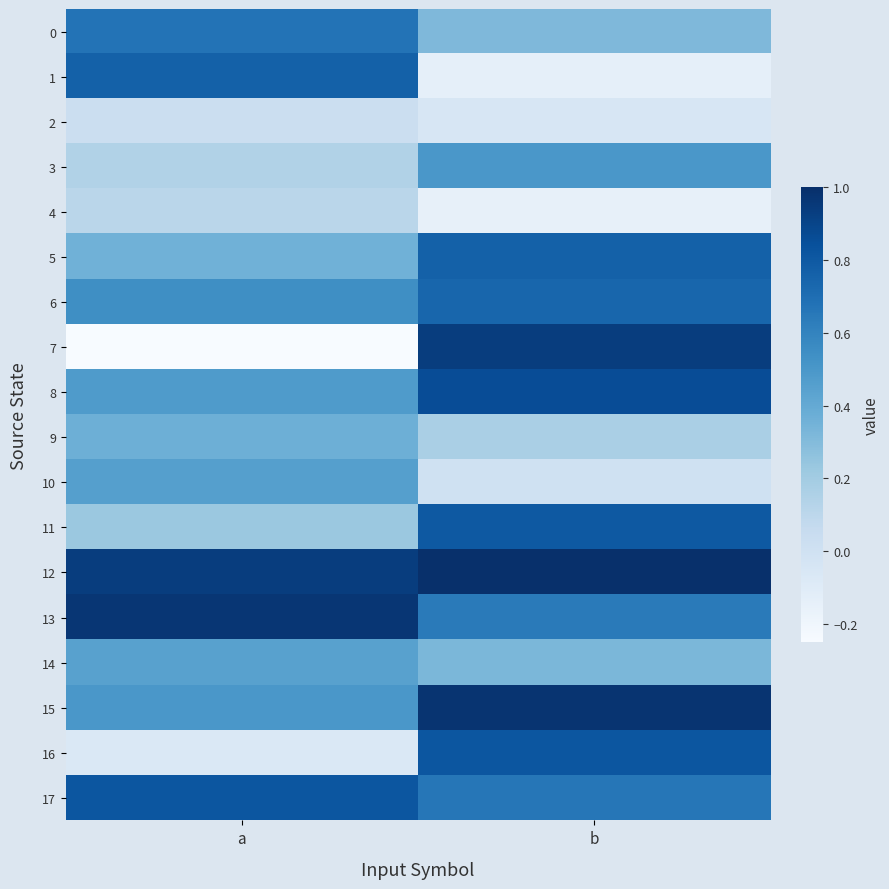

What is the spread (max minus min) of values at a?

1.2